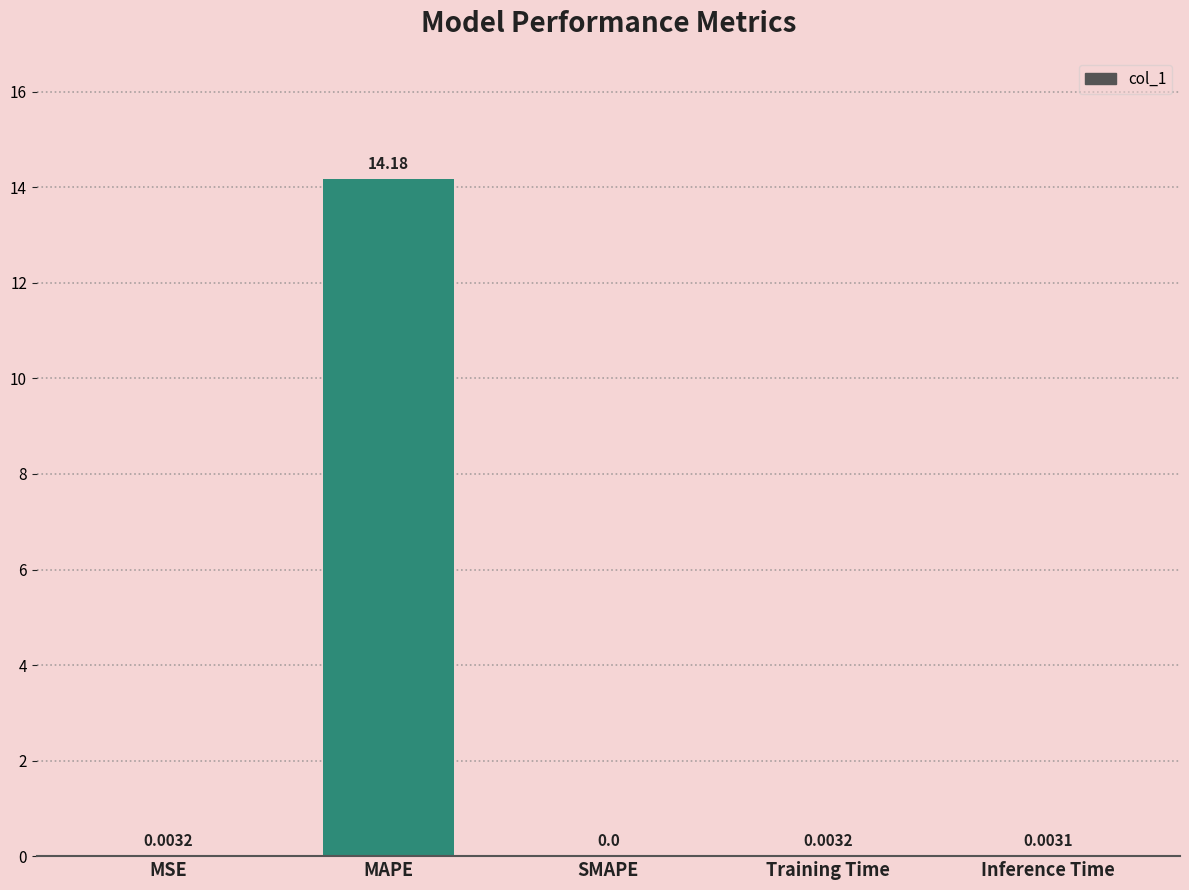

What is the greatest value displayed?

14.2